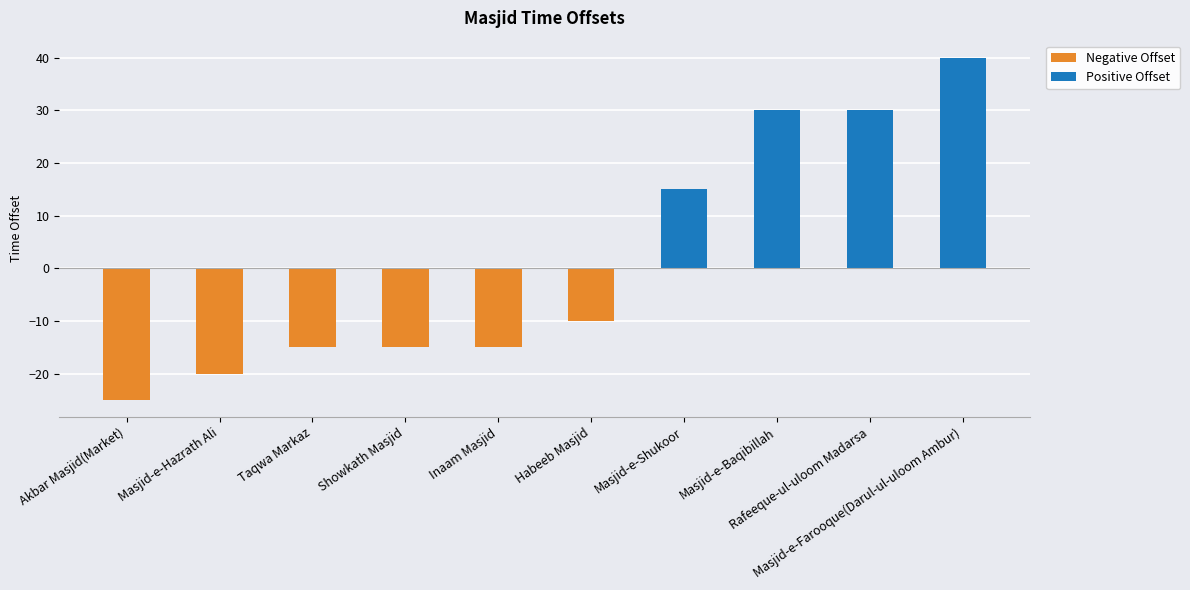

Which label corresponds to the smallest value in the chart?

Akbar Masjid(Market)